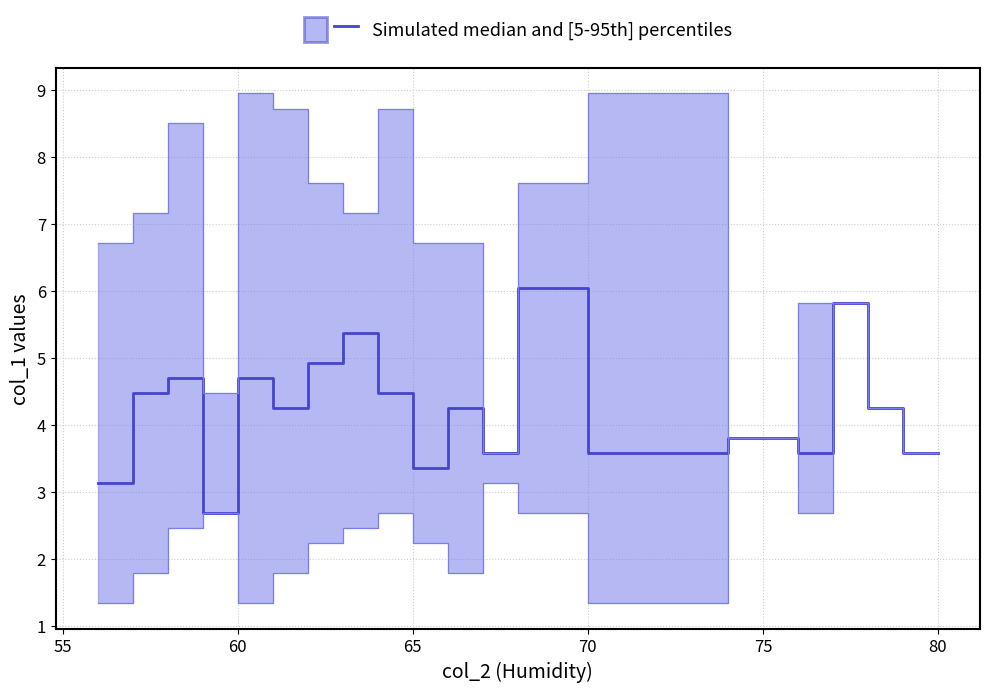

What value does the p95 series have at 74?

3.8